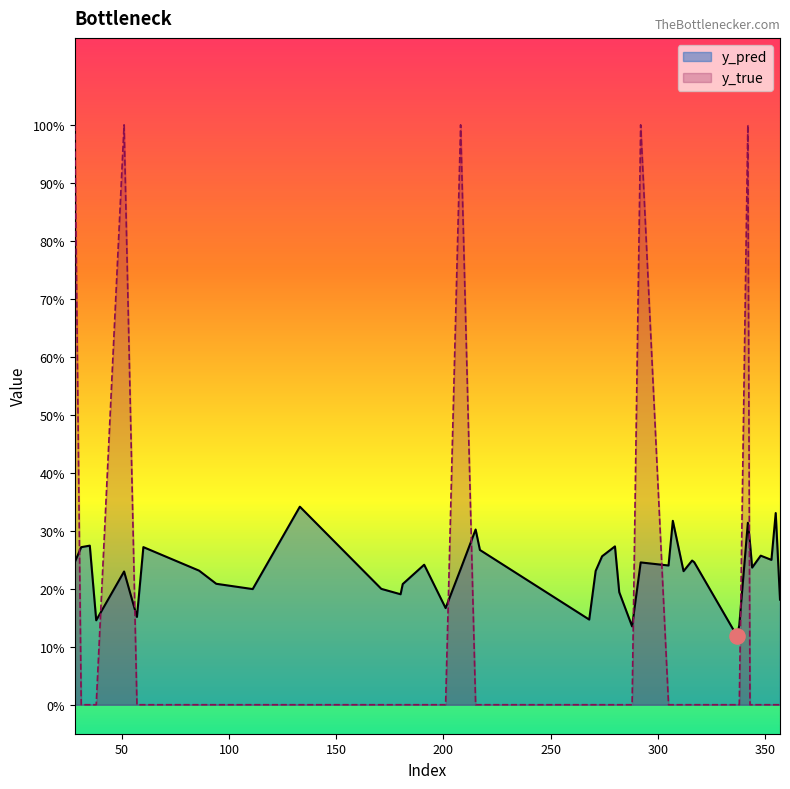

Which series has the widest spread of Y values?

y_true